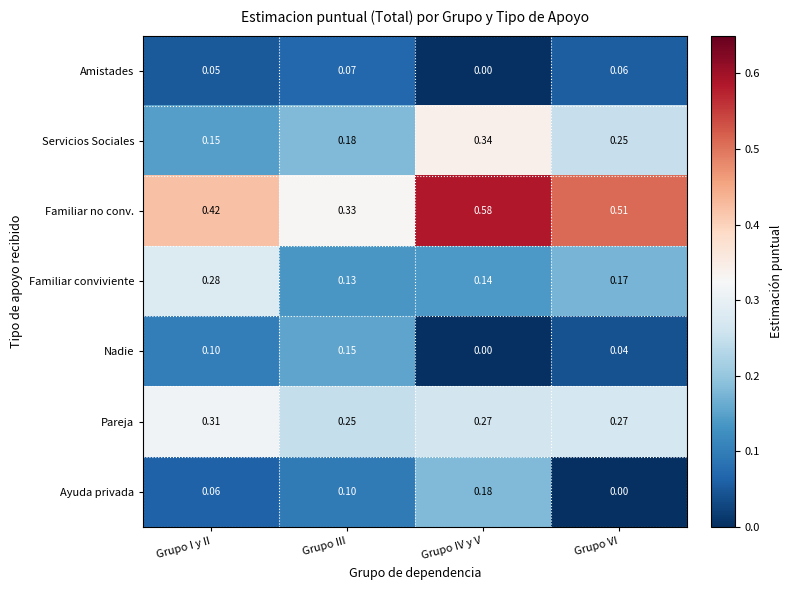

Which series has the largest total across all categories?

Familiar no conv.